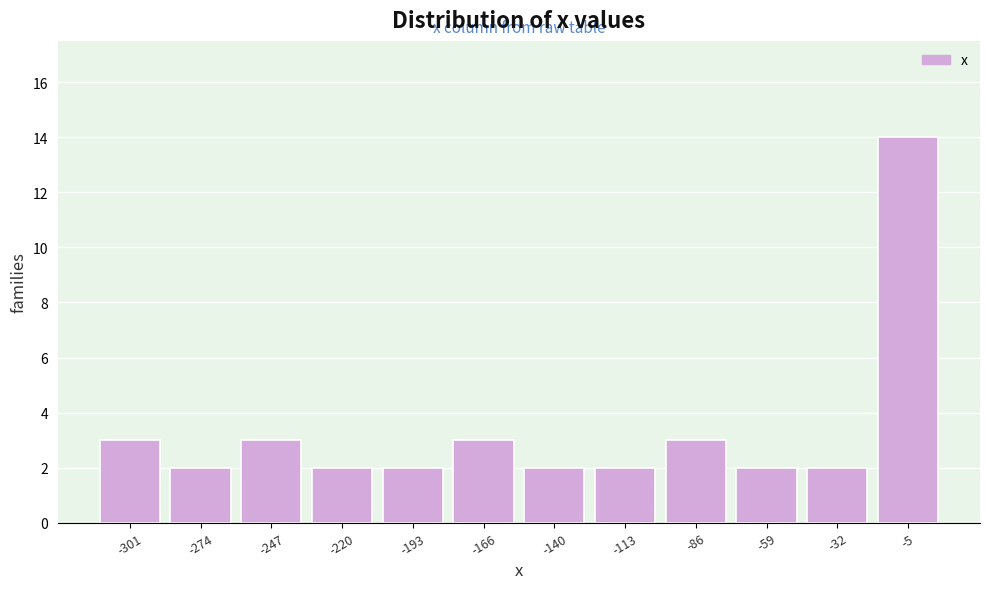

Reading right to left, transcribe all the data shown in this chart.

-5=14	-32=2	-59=2	-86=3	-113=2	-140=2	-166=3	-193=2	-220=2	-247=3	-274=2	-301=3